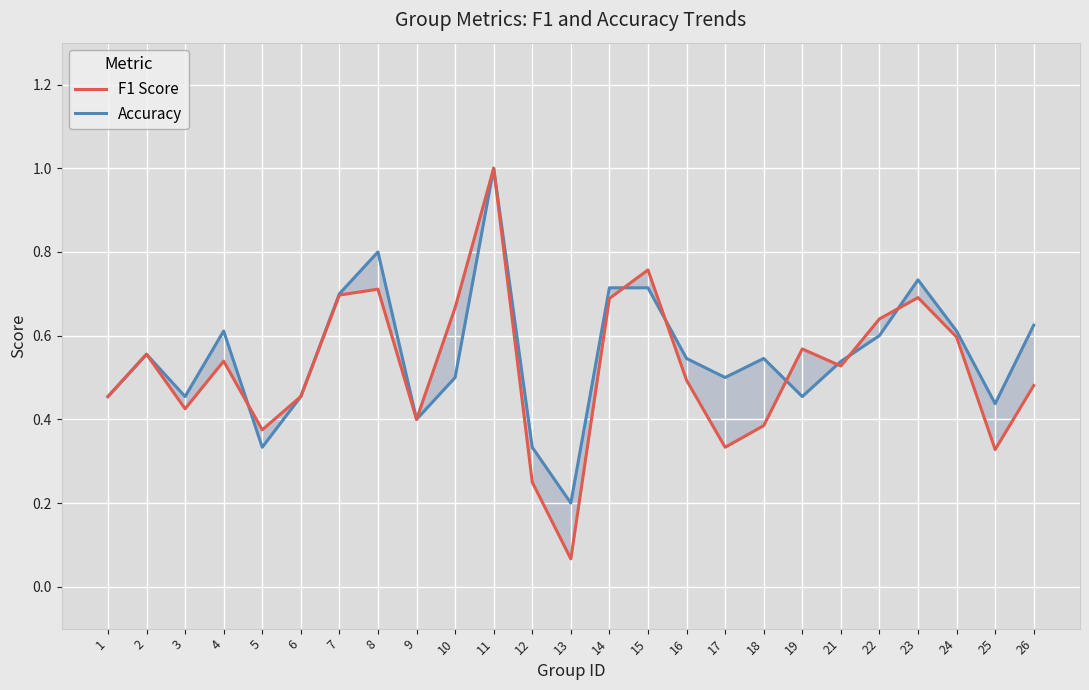

What is the value of the Accuracy point at the 24th from the left?

0.4